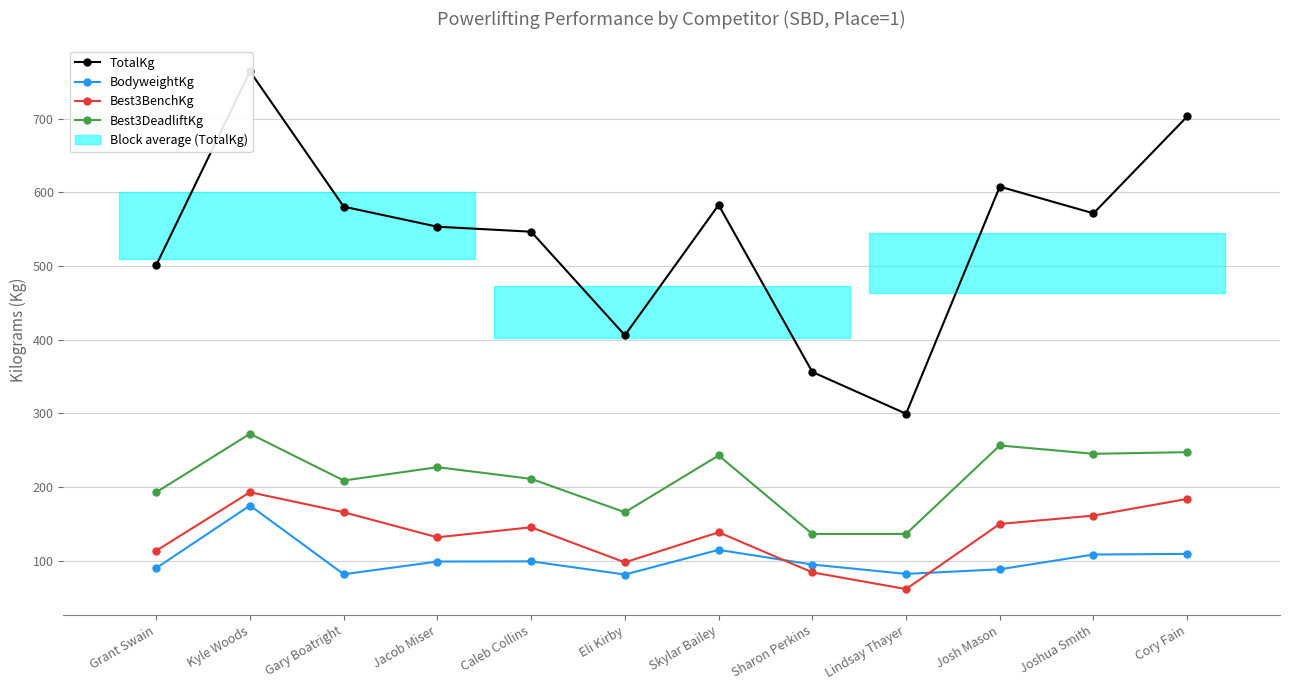

What is the value of the TotalKg point at the 4th from the left?

553.4